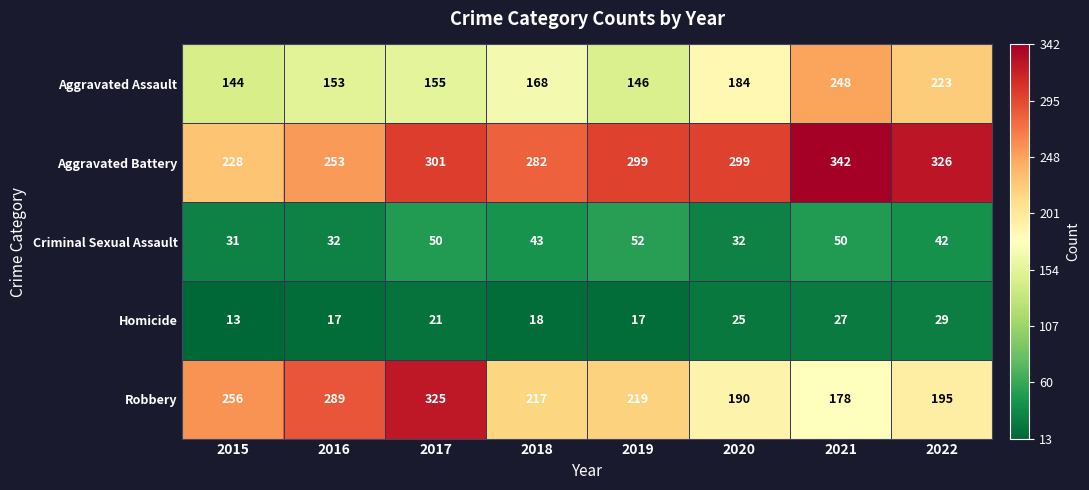

What value does the Homicide series have at 2022, to the nearest 10?

30